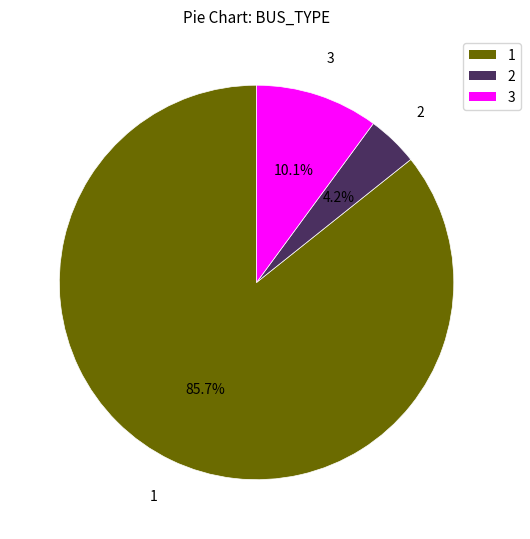

True or false: 2 accounts for 4% of the total.

True